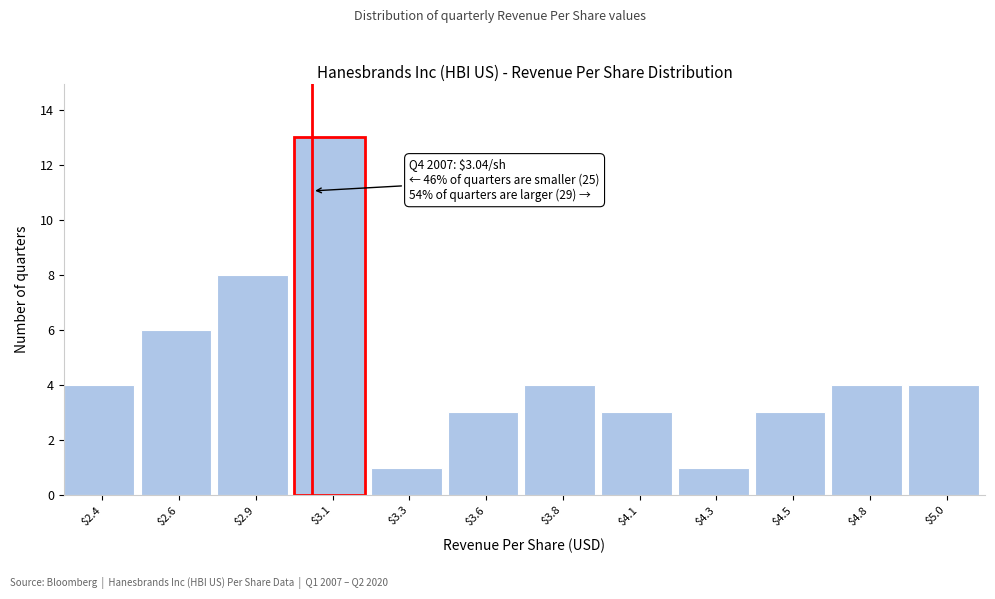

Reading left to right, extract all data points from this chart.

4	6	8	13	1	3	4	3	1	3	4	4